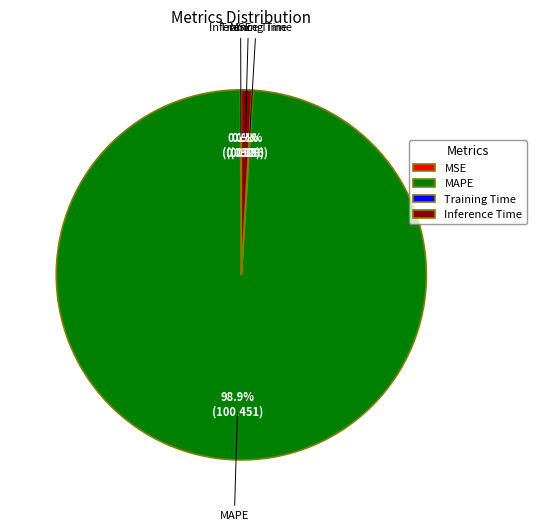

Is there a majority slice in this chart?

Yes